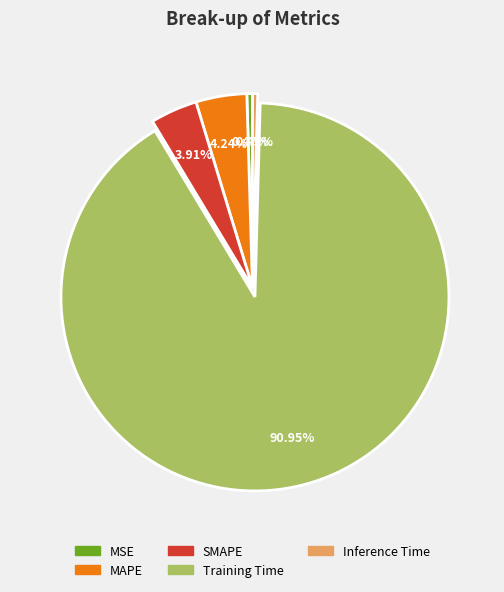

What is the largest slice in the pie chart?

Training Time